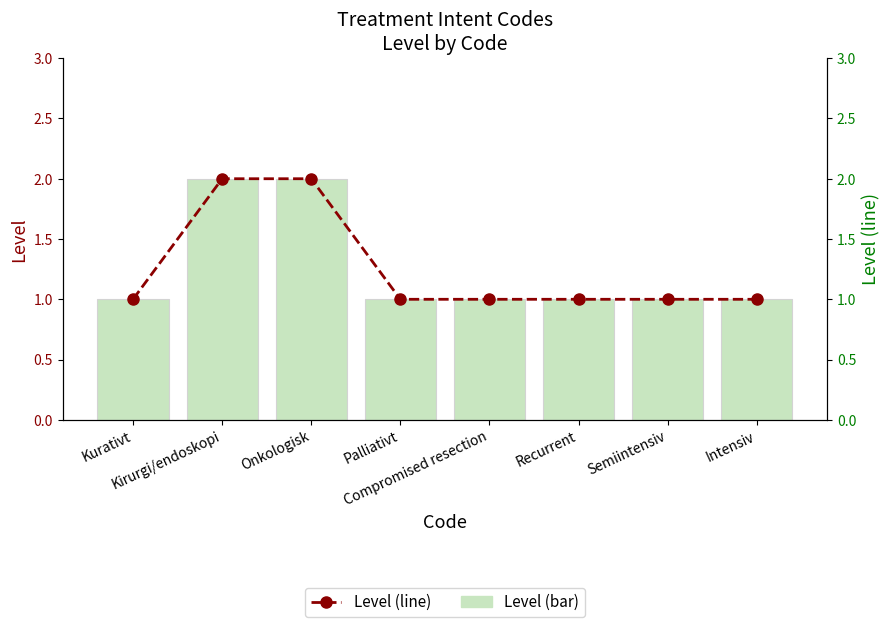

Reading left to right, what are all the values shown in this chart?

Level: 1	2	2	1	1	1	1	1
Level (line): 1	2	2	1	1	1	1	1